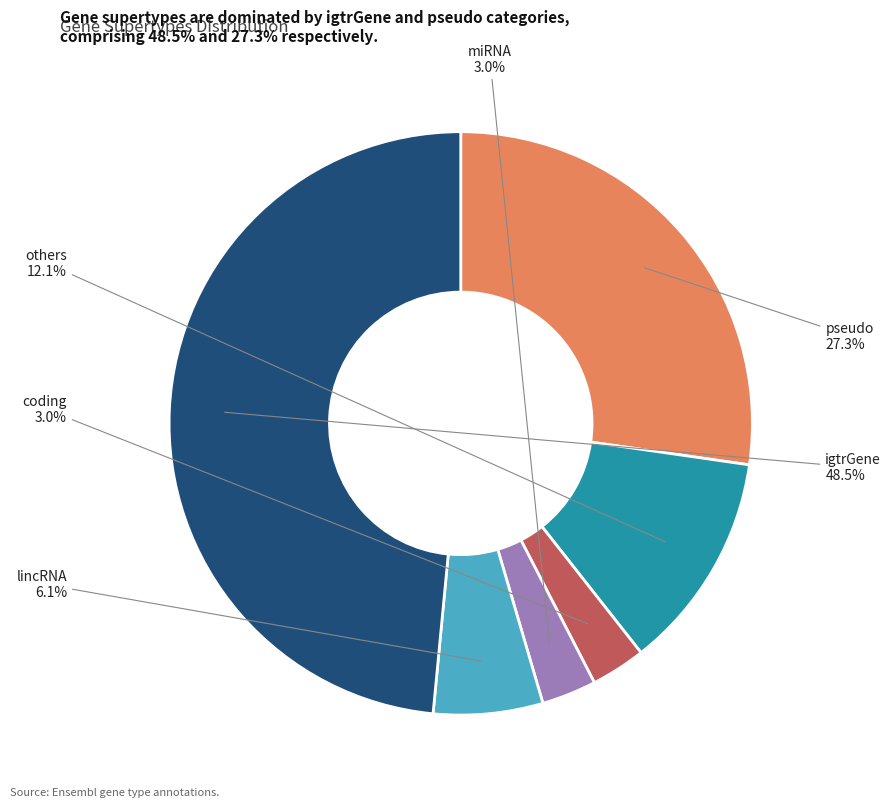

To the nearest percent, what is the combined percentage of miRNA and others?

15%